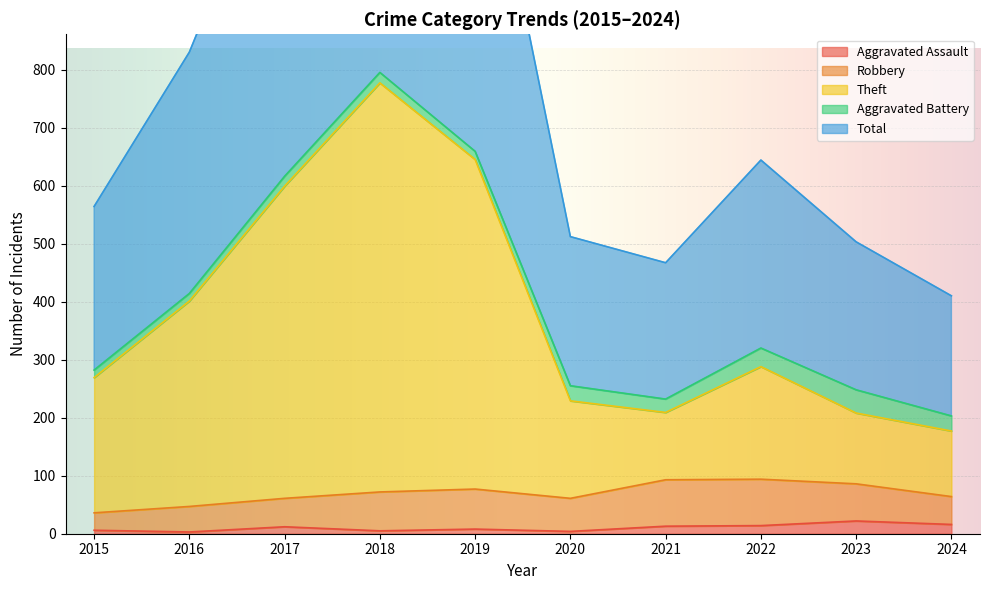

True or false: Aggravated Assault has a value of 16 at 2024.

True